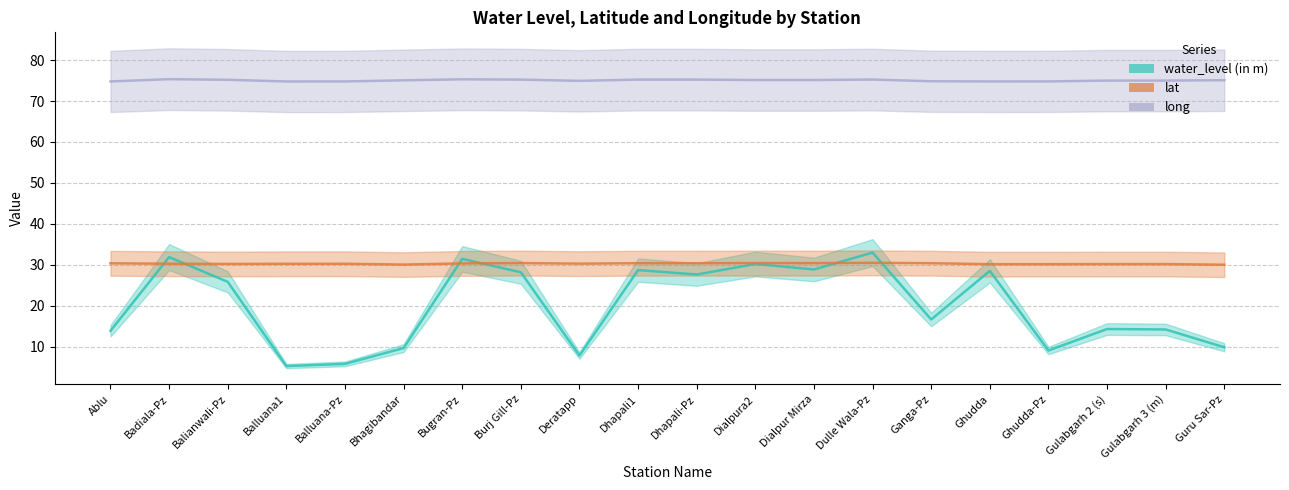

Reading left to right, transcribe all the data shown in this chart.

water_level (in m): Ablu=13.8	Badiala-Pz=31.9	Balianwali-Pz=25.8	Balluana1=5.2	Balluana-Pz=5.8	Bhagibandar=9.6	Bugran-Pz=31.4	Burj Gill-Pz=28.1	Deratapp=7.8	Dhapali1=28.7	Dhapali-Pz=27.6	Dialpura2=30.2	Dialpur Mirza=28.8	Dulle Wala-Pz=33.0	Ganga-Pz=16.6	Ghudda=28.5	Ghudda-Pz=9.0	Gulabgarh 2 (s)=14.3	Gulabgarh 3 (m)=14.2	Guru Sar-Pz=9.8
lat: Ablu=30.3	Badiala-Pz=30.2	Balianwali-Pz=30.2	Balluana1=30.2	Balluana-Pz=30.2	Bhagibandar=30.0	Bugran-Pz=30.3	Burj Gill-Pz=30.4	Deratapp=30.3	Dhapali1=30.4	Dhapali-Pz=30.4	Dialpura2=30.4	Dialpur Mirza=30.4	Dulle Wala-Pz=30.5	Ganga-Pz=30.4	Ghudda=30.1	Ghudda-Pz=30.1	Gulabgarh 2 (s)=30.1	Gulabgarh 3 (m)=30.1	Guru Sar-Pz=30.0
long: Ablu=74.8	Badiala-Pz=75.3	Balianwali-Pz=75.2	Balluana1=74.8	Balluana-Pz=74.8	Bhagibandar=75.1	Bugran-Pz=75.3	Burj Gill-Pz=75.2	Deratapp=74.9	Dhapali1=75.2	Dhapali-Pz=75.2	Dialpura2=75.1	Dialpur Mirza=75.1	Dulle Wala-Pz=75.3	Ganga-Pz=74.8	Ghudda=74.8	Ghudda-Pz=74.8	Gulabgarh 2 (s)=75.0	Gulabgarh 3 (m)=75.0	Guru Sar-Pz=75.1